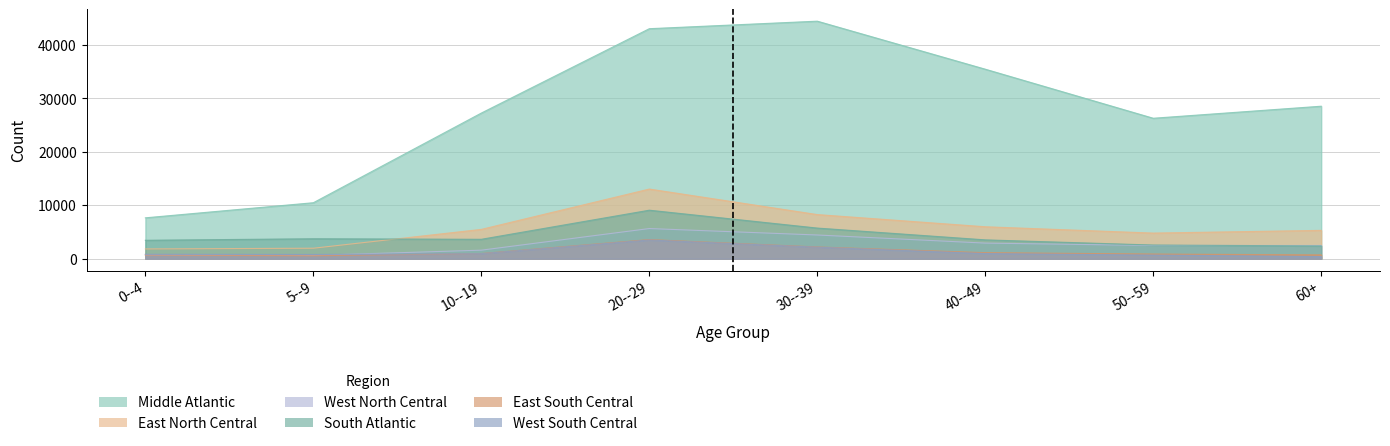

At which category does Middle Atlantic reach its first local peak?

30--39